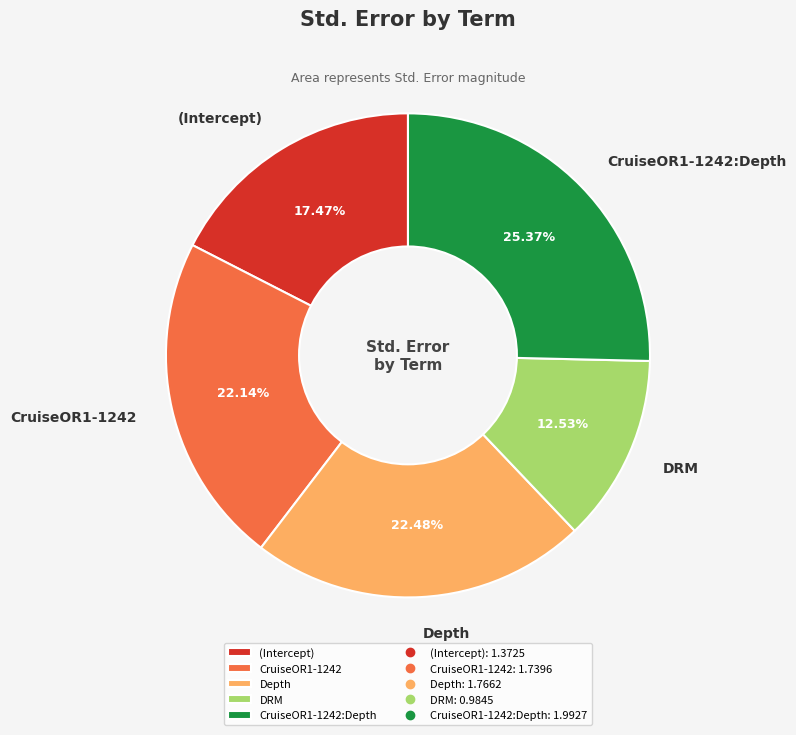

What is the largest slice in the pie chart?

CruiseOR1-1242:Depth